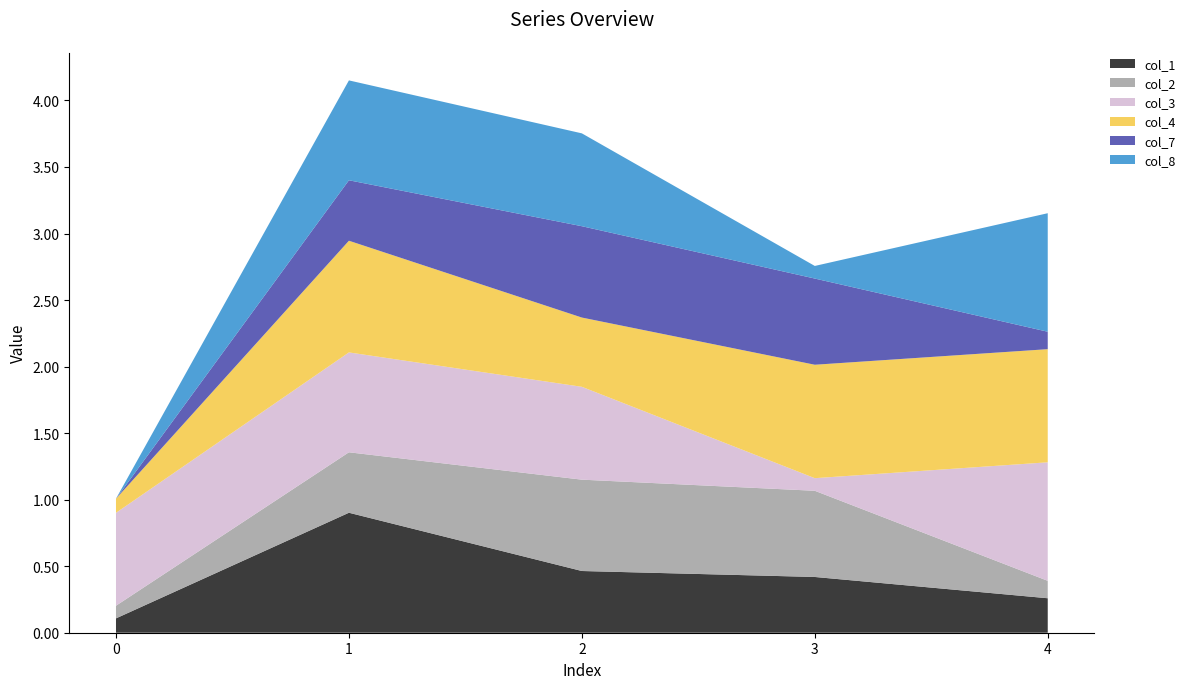

Reading left to right, transcribe all the data shown in this chart.

col_1: 0=0.1	1=0.9	2=0.5	3=0.4	4=0.3
col_2: 0=0.1	1=0.5	2=0.7	3=0.6	4=0.1
col_3: 0=0.7	1=0.8	2=0.7	3=0.1	4=0.9
col_4: 0=0.1	1=0.8	2=0.5	3=0.9	4=0.9
col_7: 0=0.0	1=0.5	2=0.7	3=0.6	4=0.1
col_8: 0=0.0	1=0.8	2=0.7	3=0.1	4=0.9